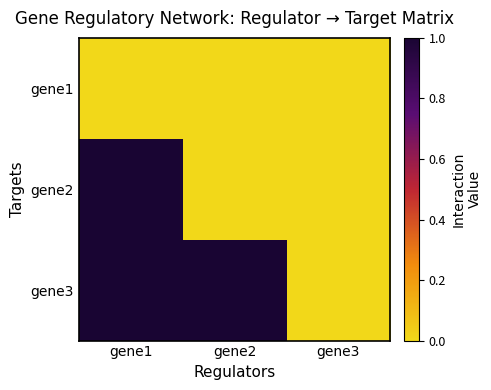

Reading left to right, transcribe all the data shown in this chart.

gene1: gene1=0	gene2=0	gene3=0
gene2: gene1=1	gene2=0	gene3=0
gene3: gene1=1	gene2=1	gene3=0